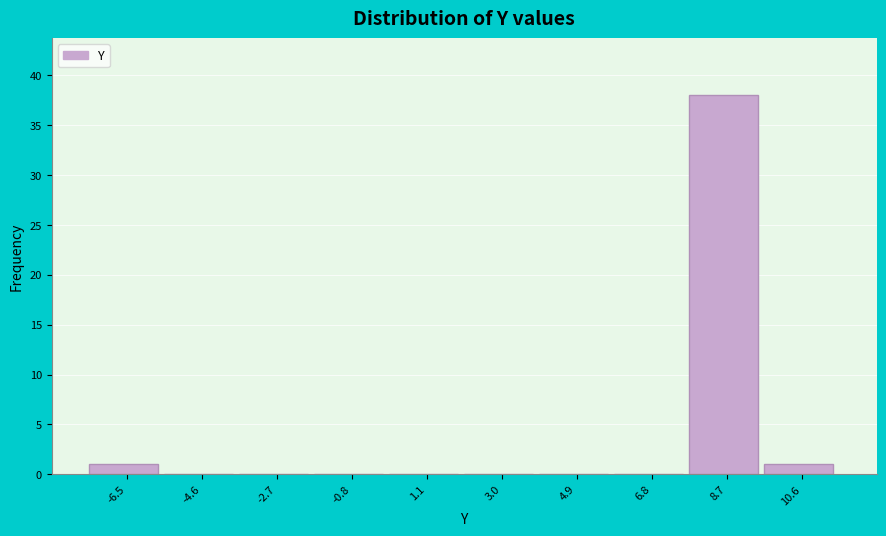

Reading left to right, extract all data points from this chart.

-6.5=1	-4.6=0	-2.7=0	-0.8=0	1.1=0	3.0=0	4.9=0	6.8=0	8.7=38	10.6=1